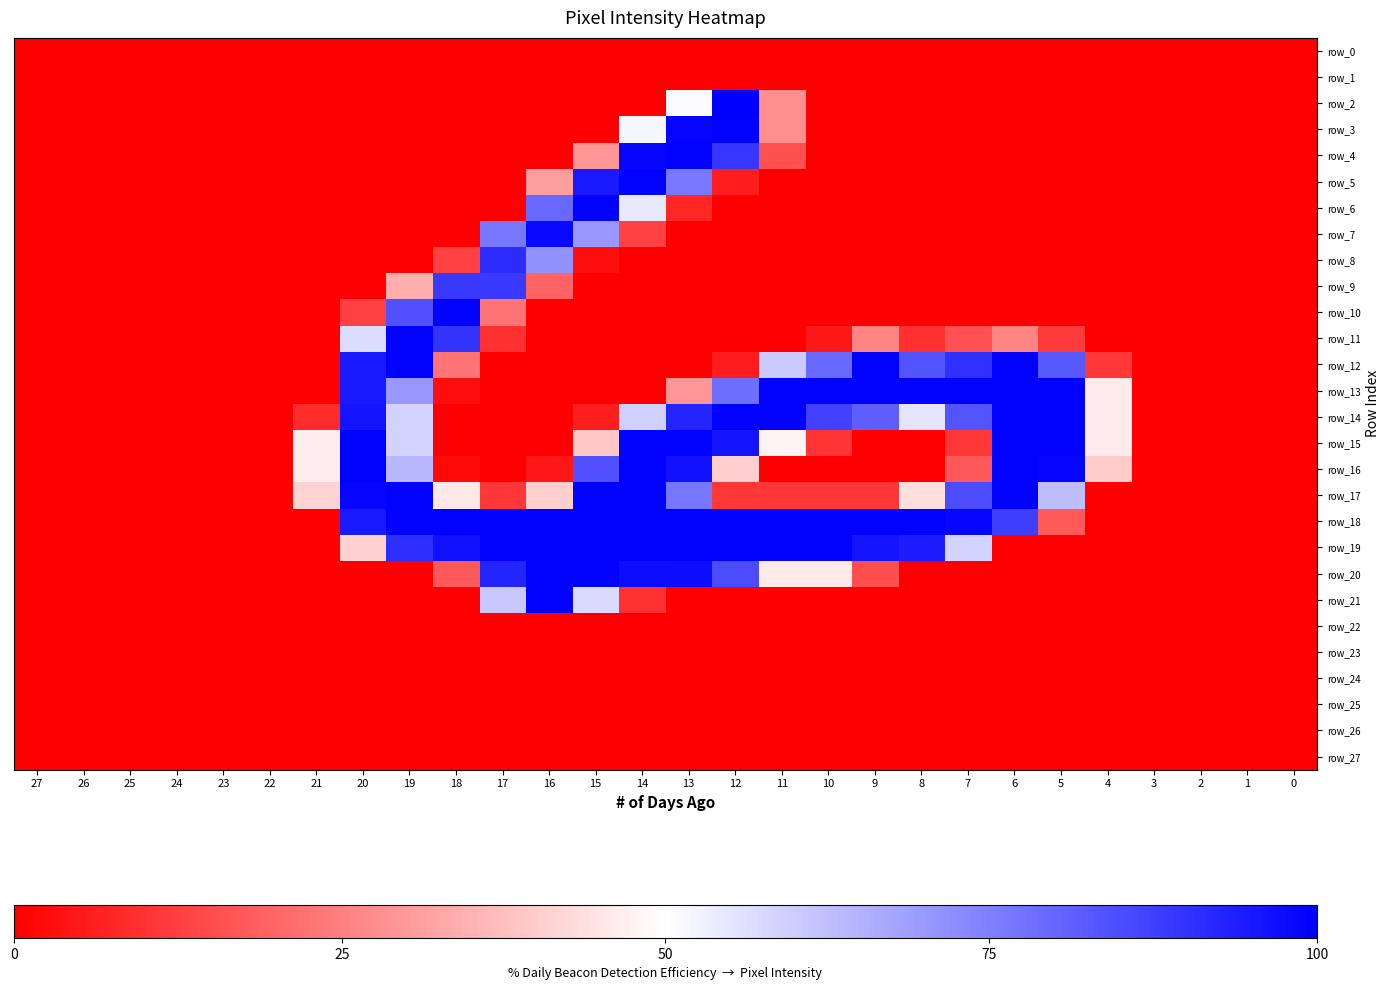

At how many categories does at least one series exceed 46?

18